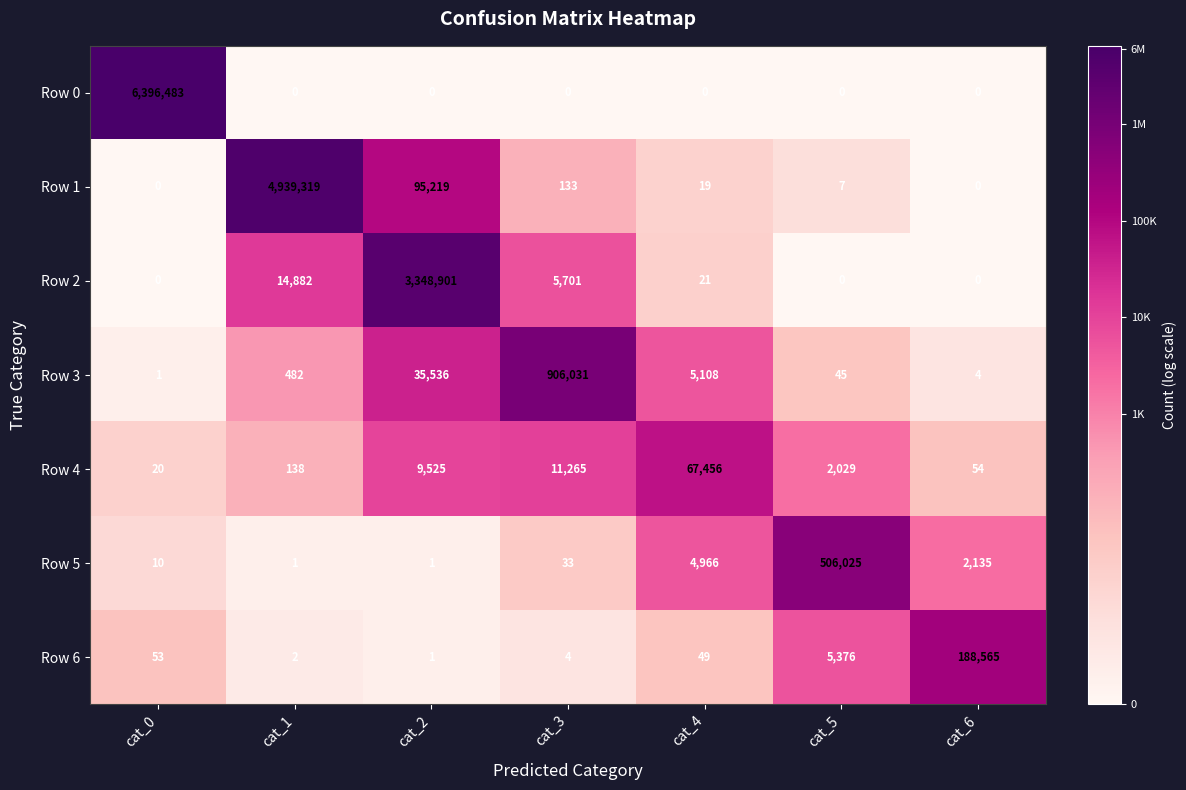

At which category is the sum across all series the highest?

cat_0